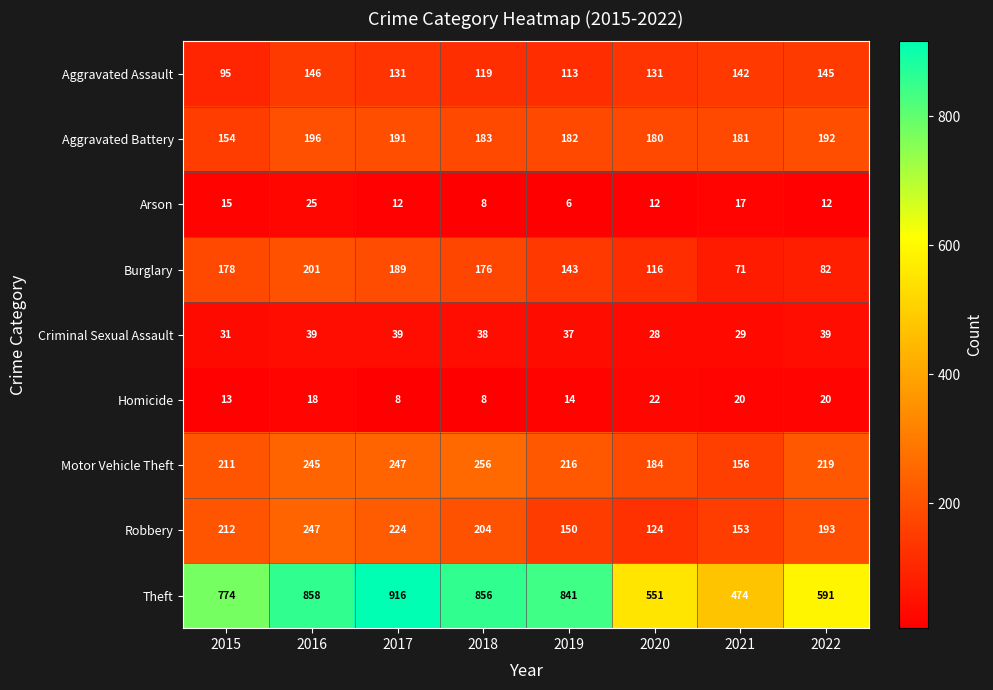

What is the difference between the Arson values at 2019 and 2022?

6